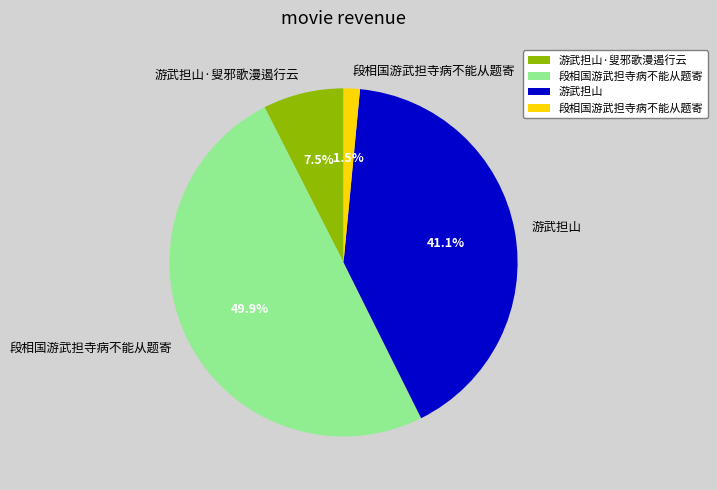

Count the number of slices in the pie.

4